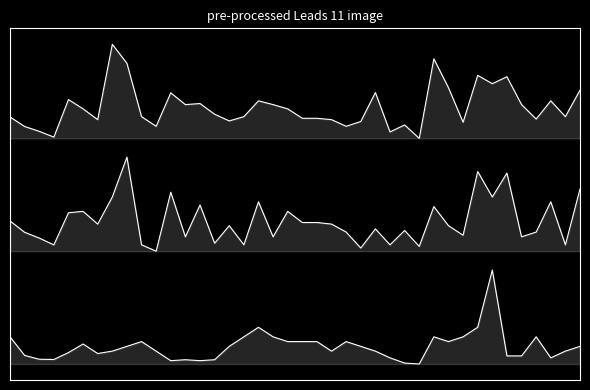

Count the number of categories in the chart.

40